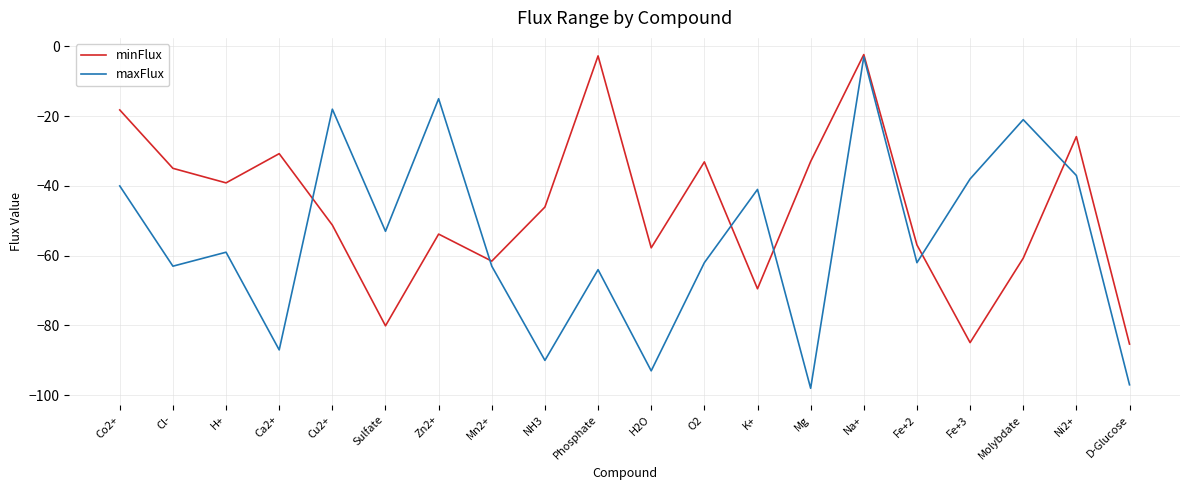

Is this an area chart (filled region under the line)?

No